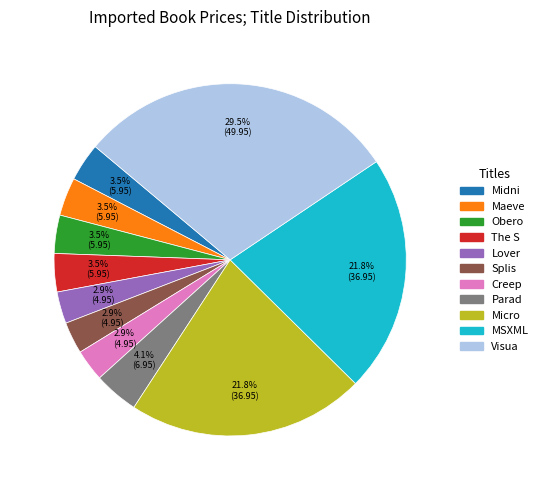

What percentage is NOT represented by The S?

96.5%